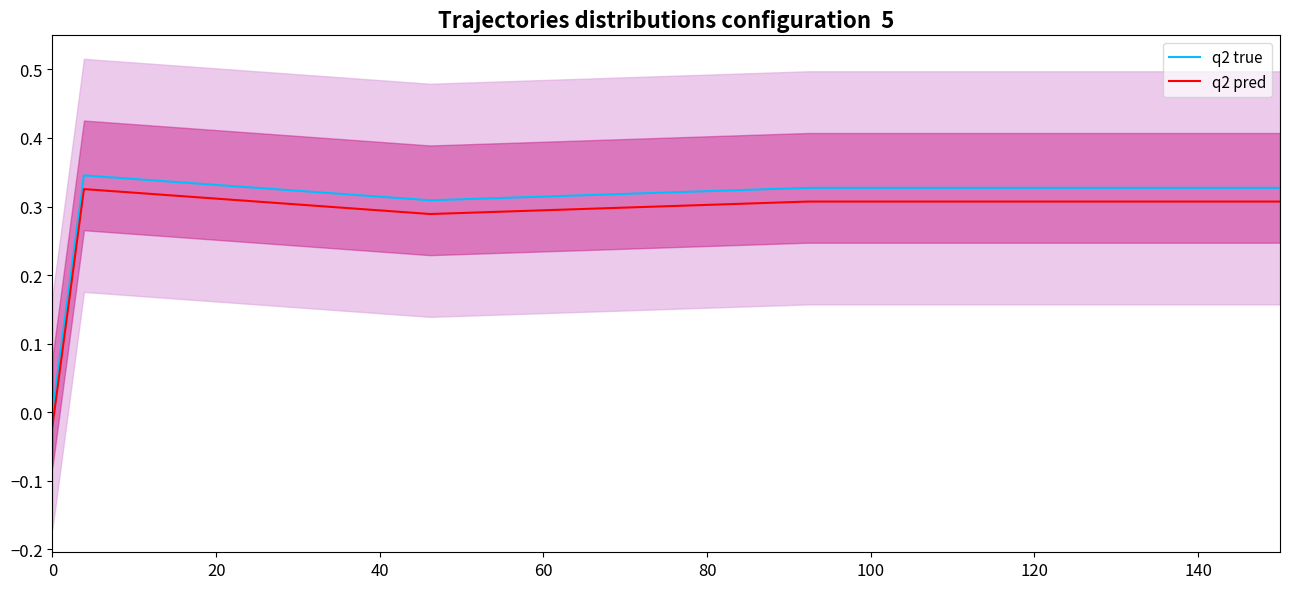

How many negative values does the q2 pred series have?

1